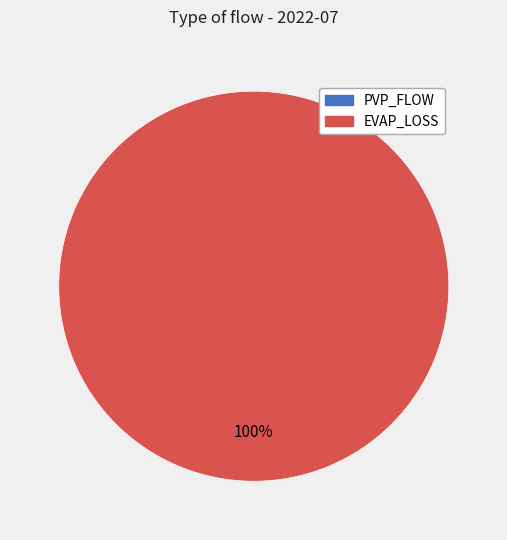

Which slice is the smallest?

PVP_FLOW